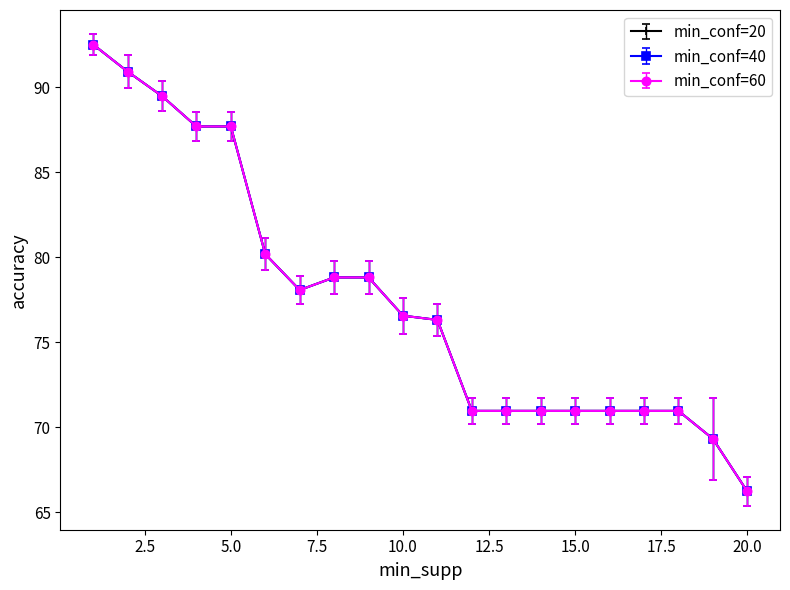

Which series has the largest total across all categories?

min_conf=20